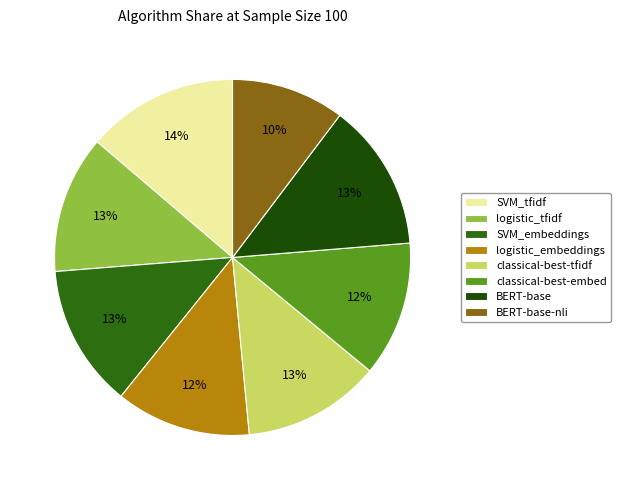

How many segments does this pie chart have?

8